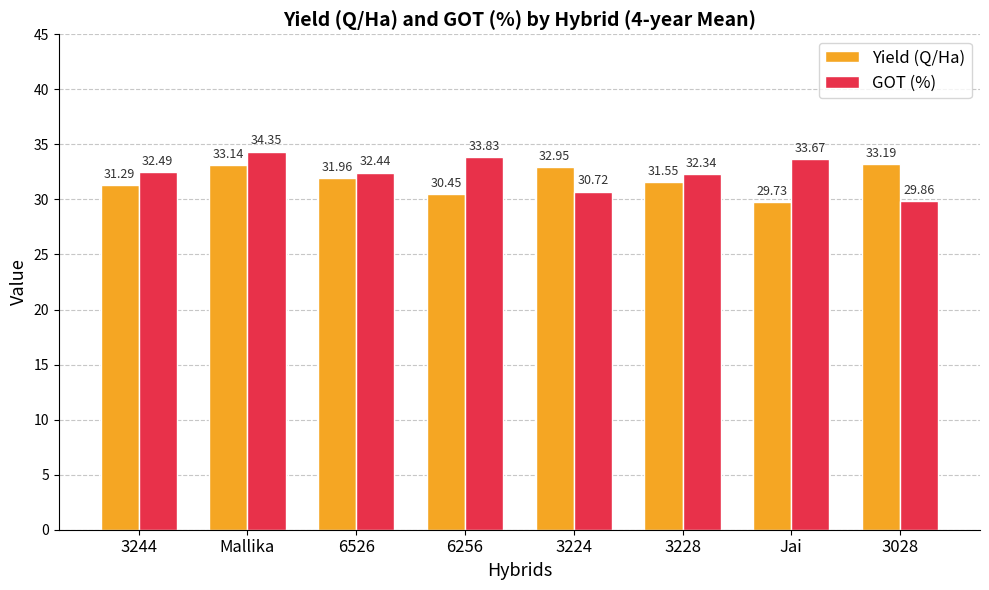

What is the highest value of the Yield (Q/Ha) series?

33.2